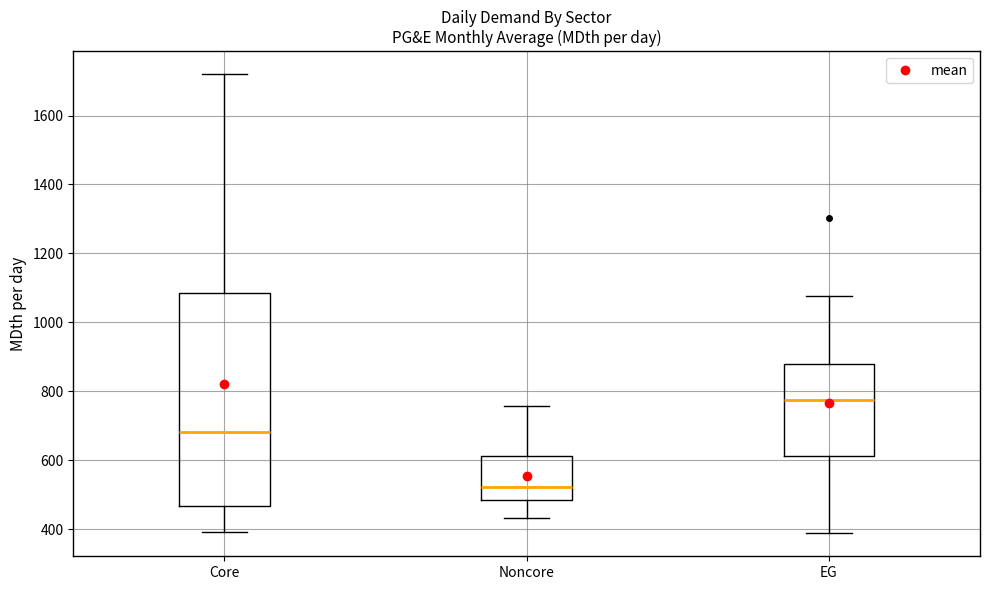

Where does the lower whisker of the box for Noncore end on the y-axis? The values are not printed on the chart, so give them approximately, as read against the axis.

440